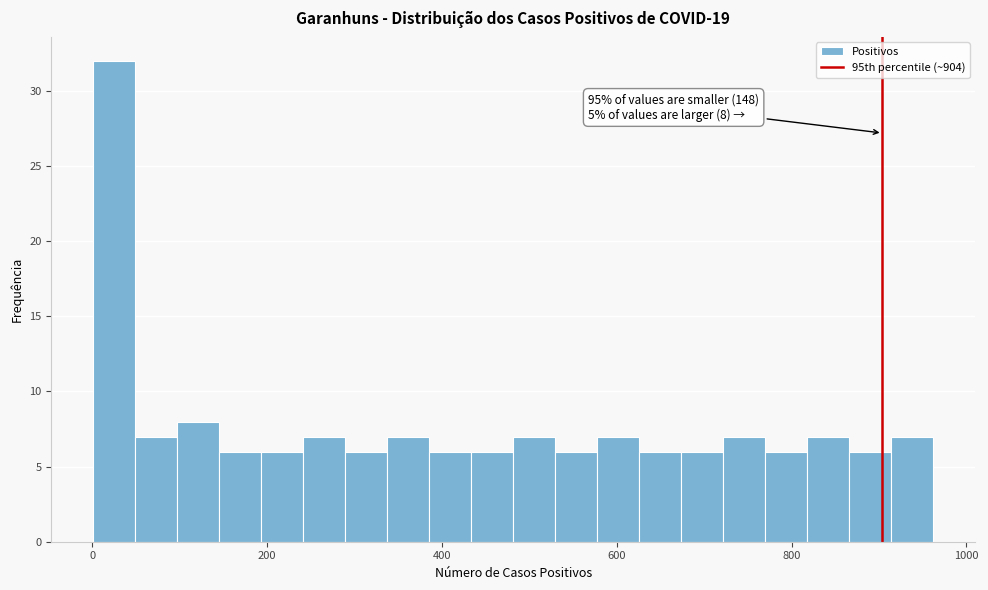

Read against the x-axis, roughly where is the centre of the tallest bar?

20